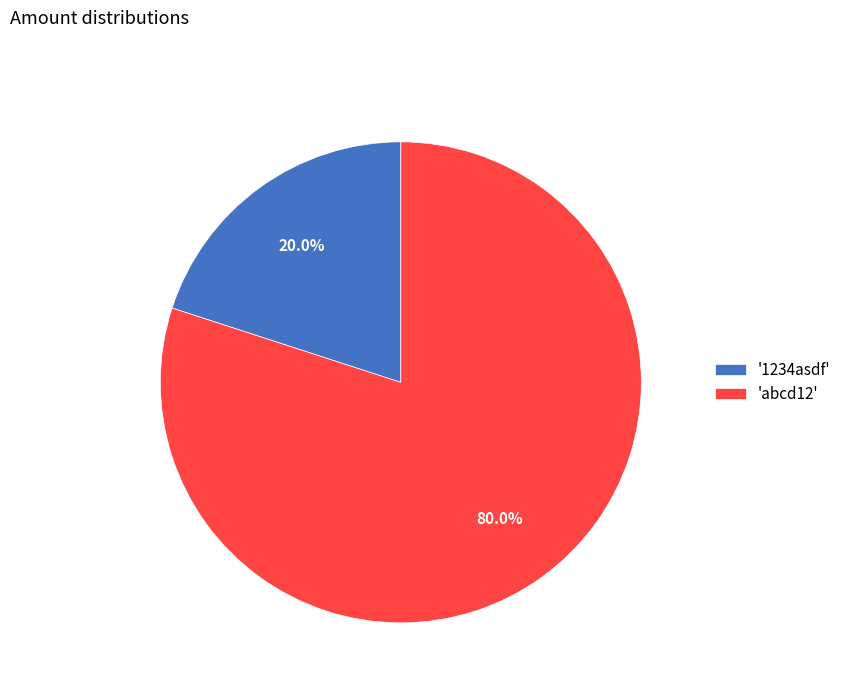

Which category has the smallest portion of the pie?

'1234asdf'